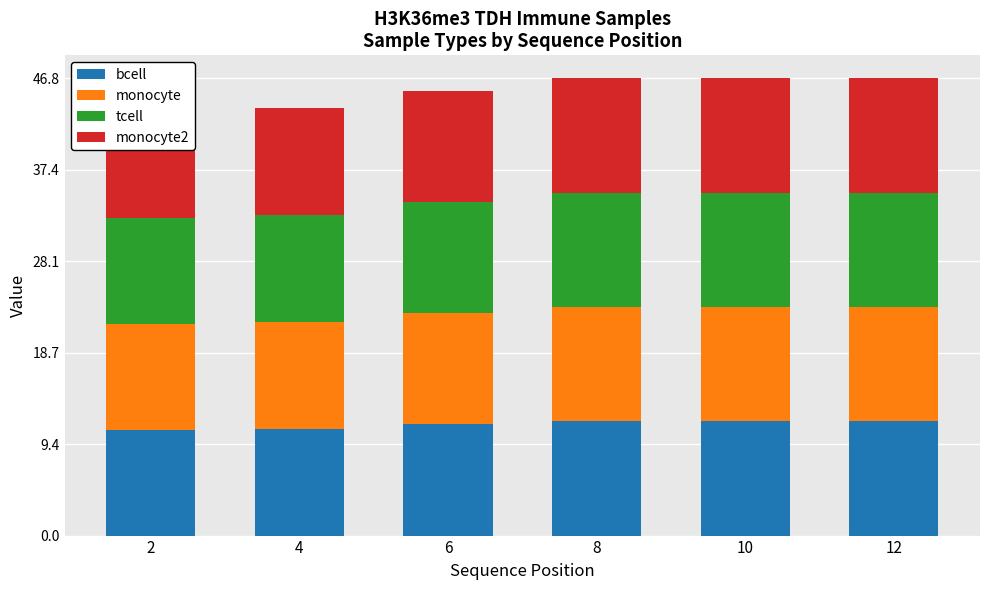

Rank the categories by monocyte value from highest to lowest.

8, 10, 12, 6, 4, 2